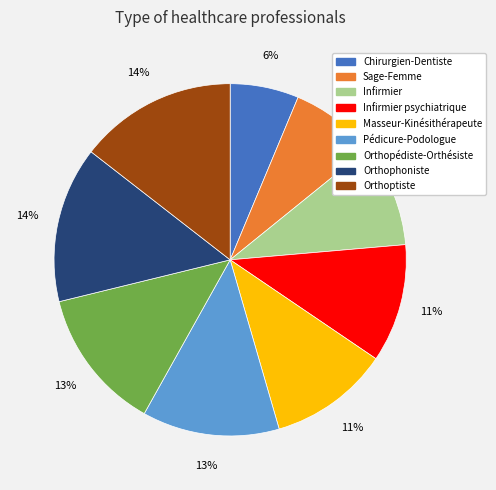

What is the ratio of the value at Masseur-Kinésithérapeute to the value at Infirmier?

1.2